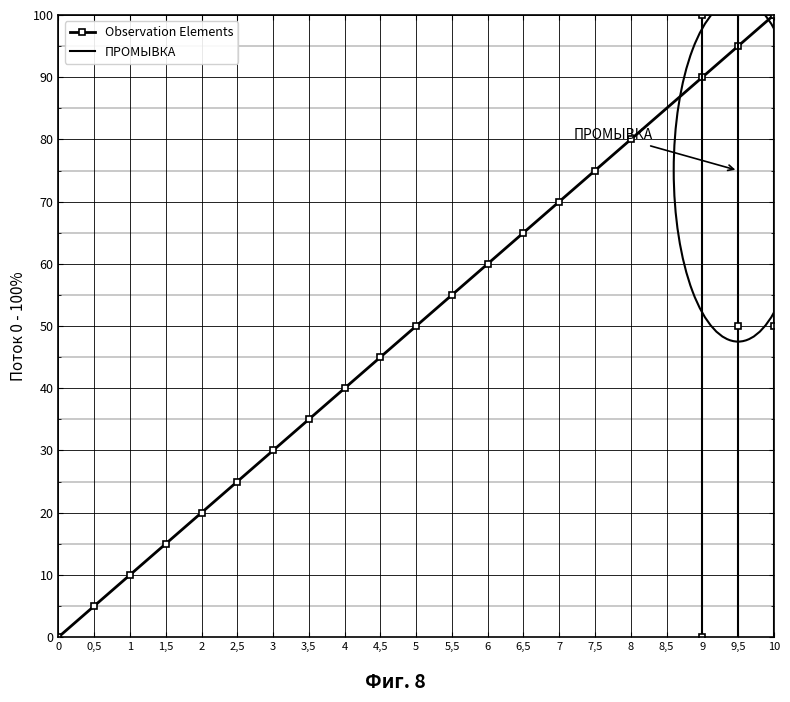

Rank the series at 8 from lowest to highest value.

ПРОМЫВКА, Observation Elements